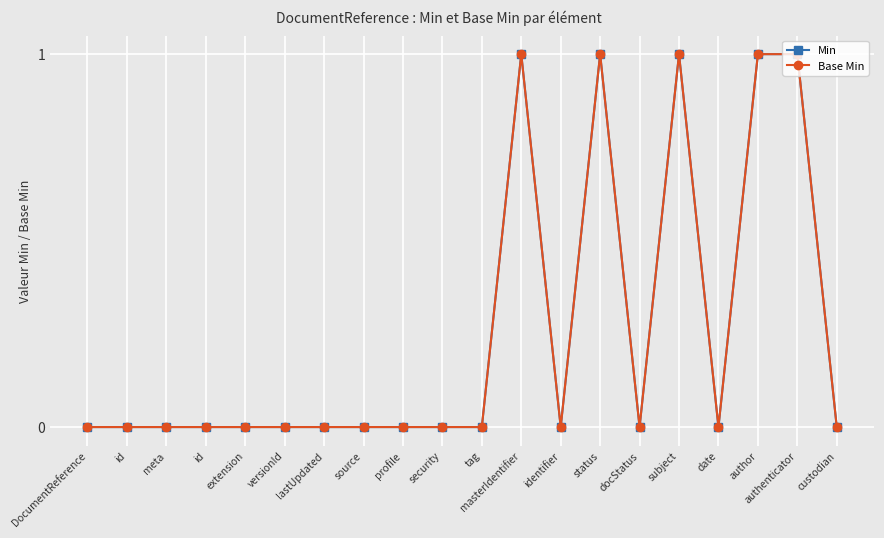

At which category does the chart reach its peak across all series?

masterIdentifier